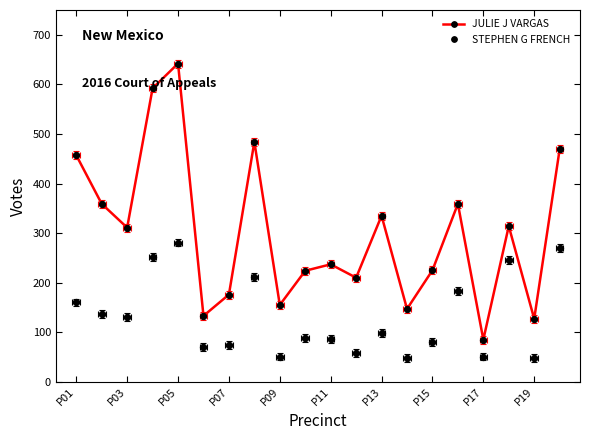

How many lines are shown in the chart?

2